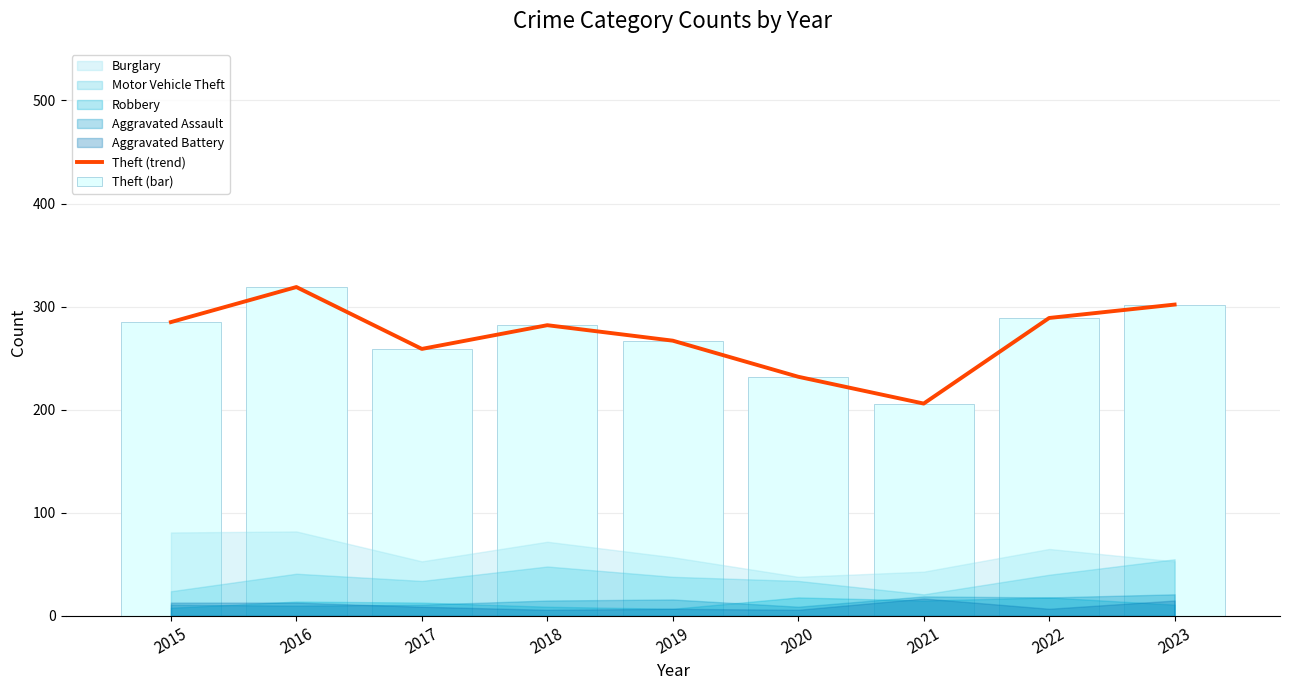

At which label is Theft (trend) closest to 262?

2017